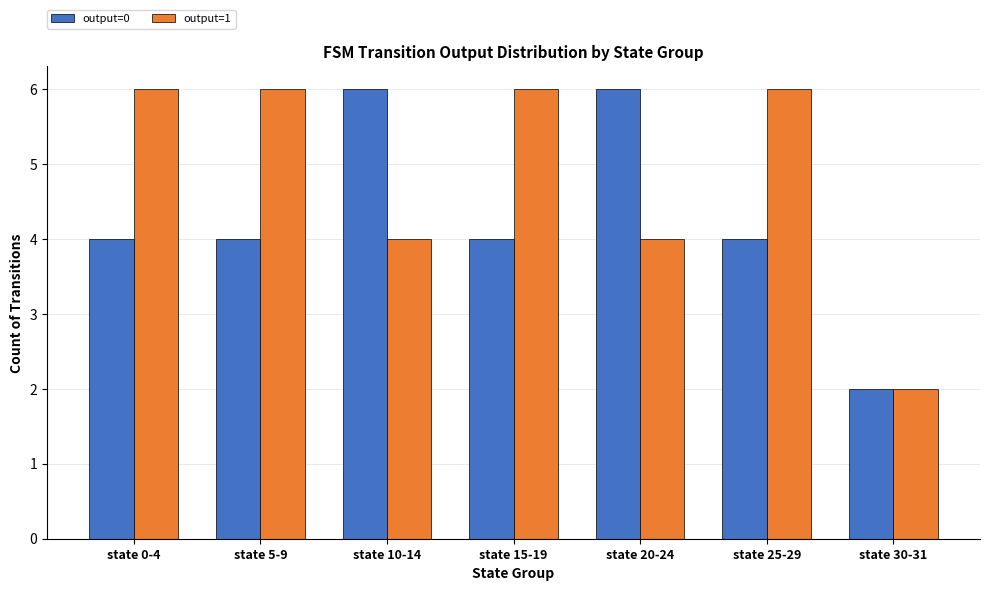

Rank the series by their average value, from lowest to highest.

output=0, output=1